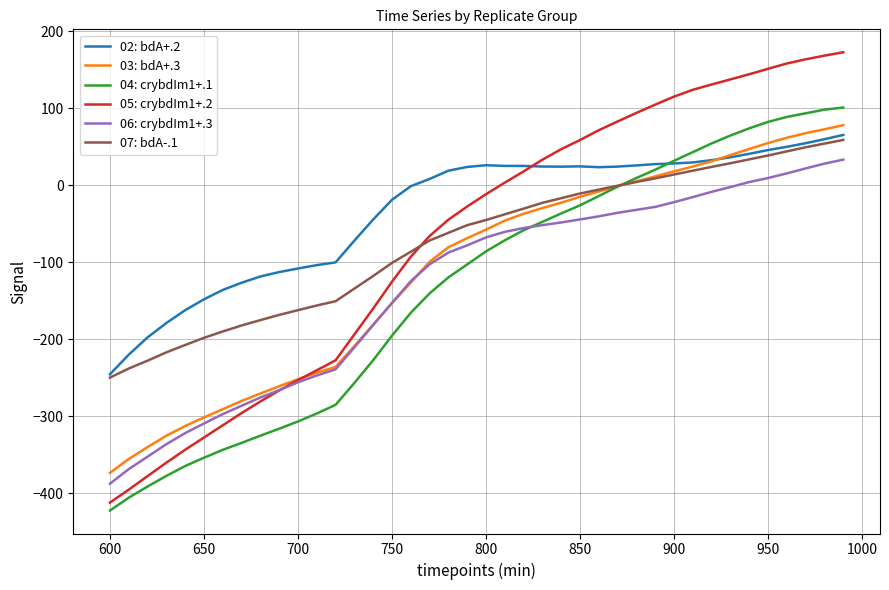

Which series ends up on top after the final intersection of 05: crybdIm1+.2 and 06: crybdIm1+.3?

05: crybdIm1+.2